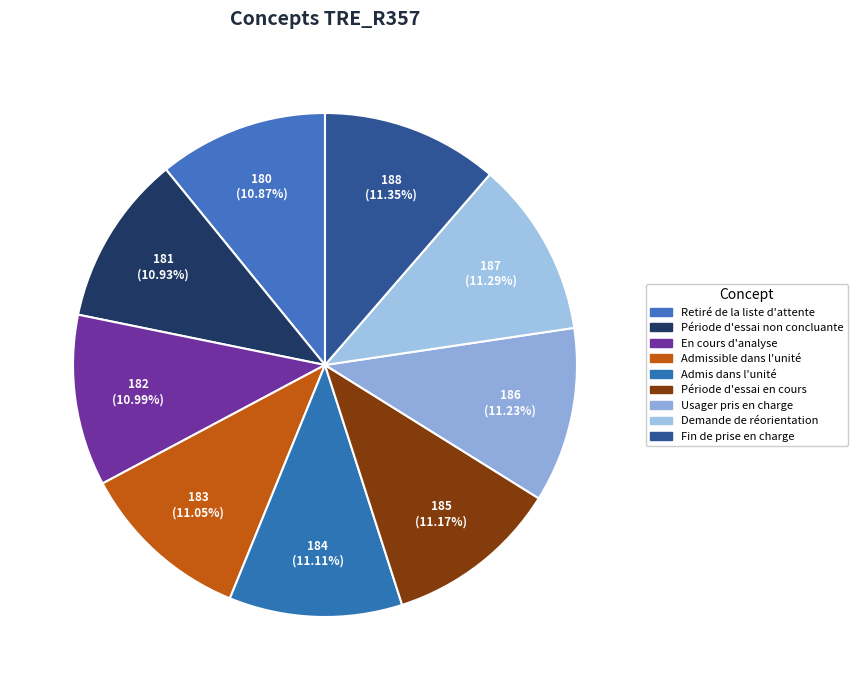

What percentage is NOT represented by Demande de réorientation?

88.7%